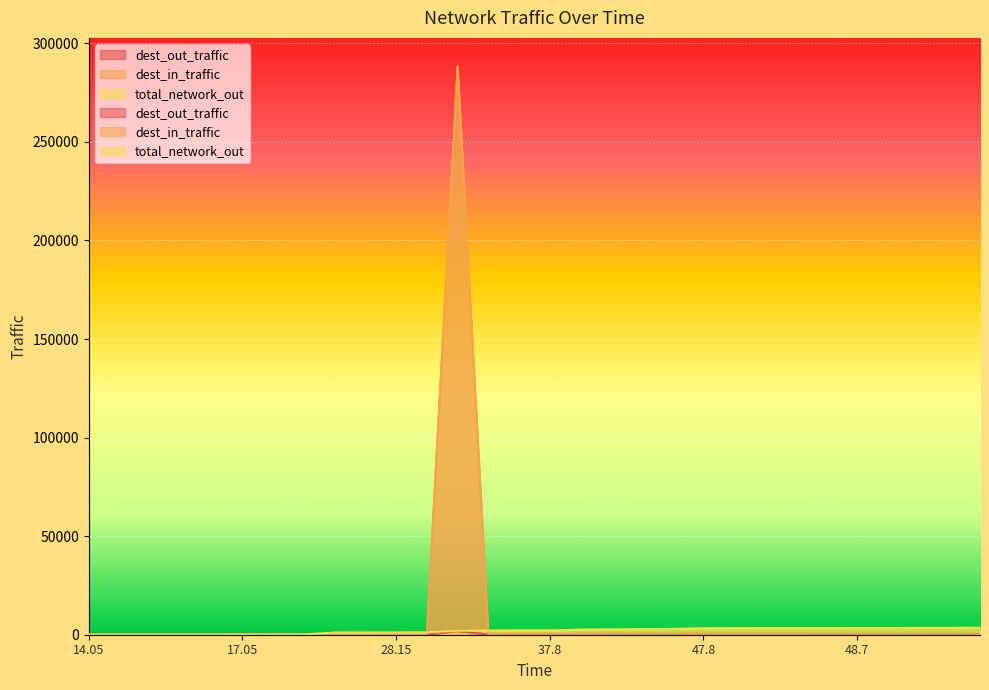

At which label does dest_in_traffic first exceed 139?

36.05